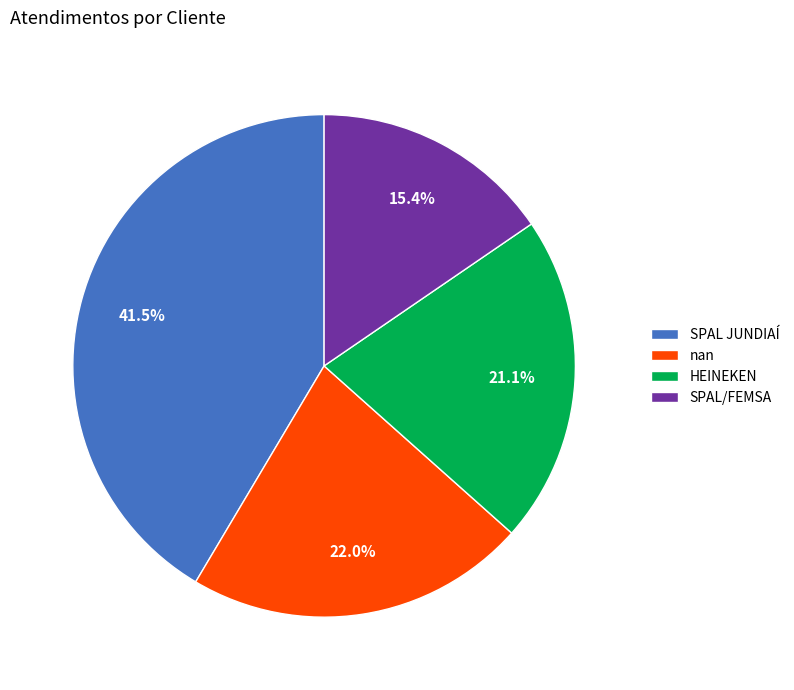

What is the smallest slice in the pie chart?

SPAL/FEMSA